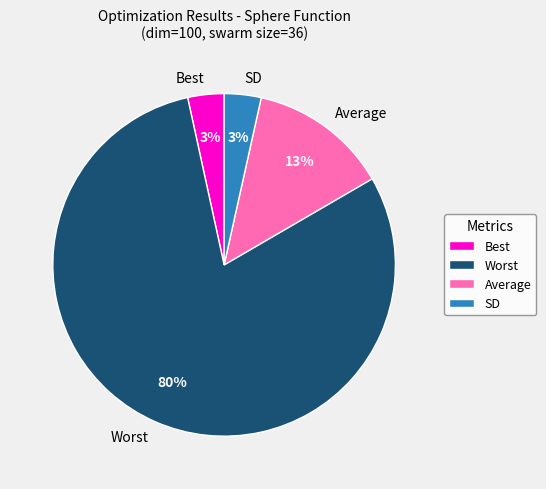

Is it true that SD is 3% of the pie?

True